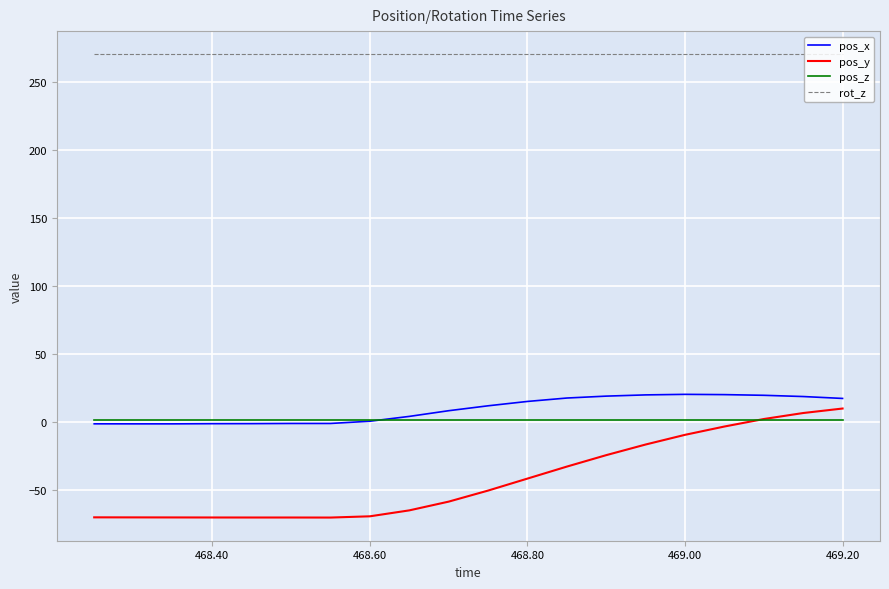

Which series has the largest total across all categories?

rot_z